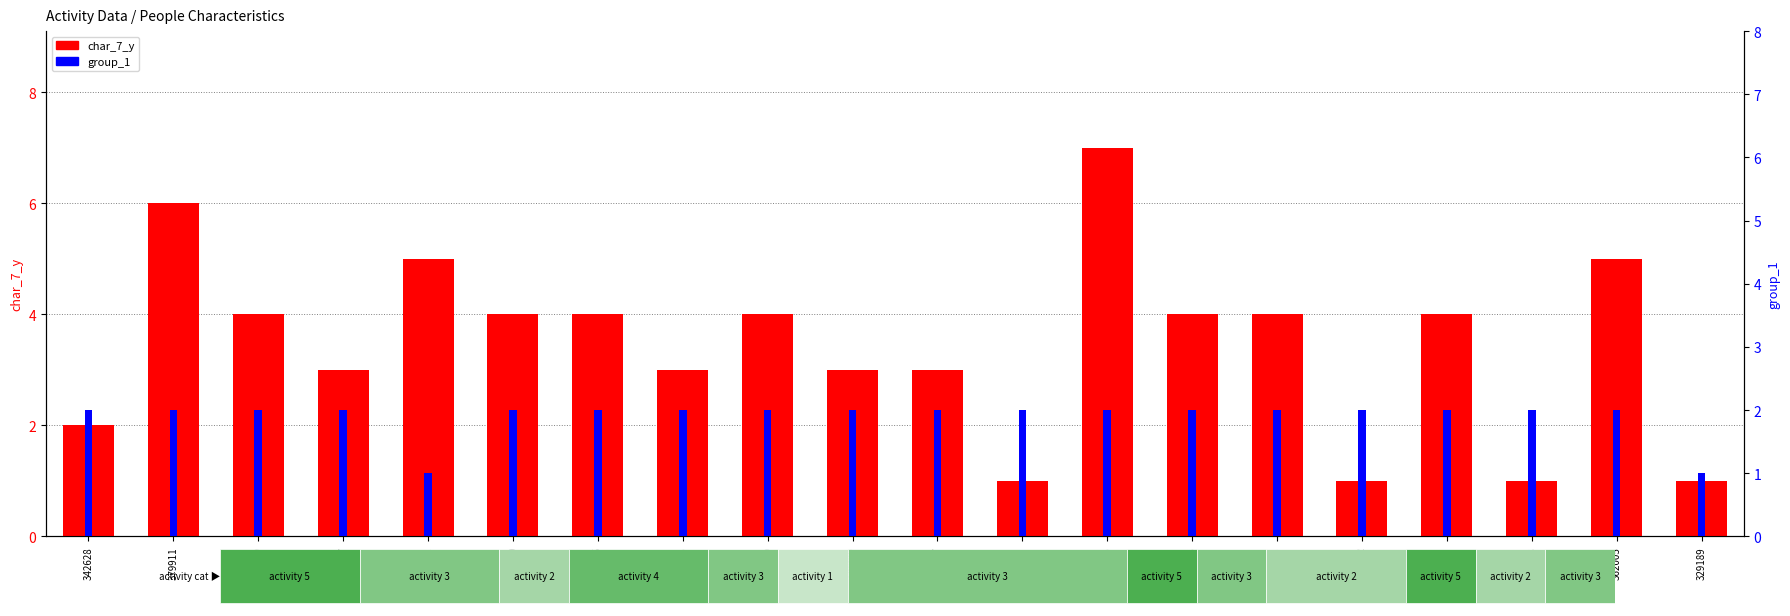

Reading left to right, extract all data points from this chart.

char_7_y: 342628=2	379911=6	388489=4	64887=3	161752=5	17390=4	82235=4	111765=3	166930=4	379280=3	31767=3	372271=1	361505=7	9786=4	294918=4	49042=1	215742=4	163098=1	362005=5	329189=1
group_1: 342628=2	379911=2	388489=2	64887=2	161752=1	17390=2	82235=2	111765=2	166930=2	379280=2	31767=2	372271=2	361505=2	9786=2	294918=2	49042=2	215742=2	163098=2	362005=2	329189=1